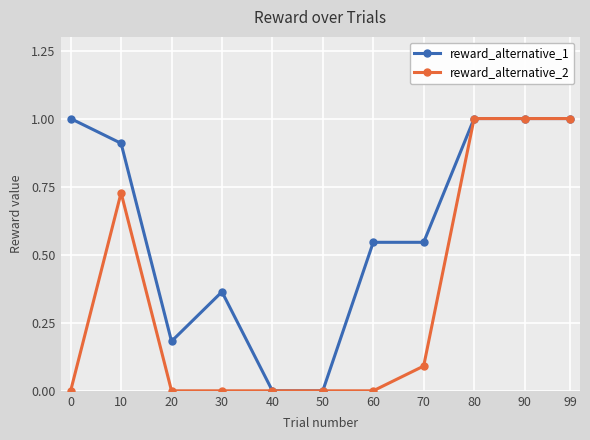

The value of reward_alternative_2 at 40 is 0.0. True or false?

True